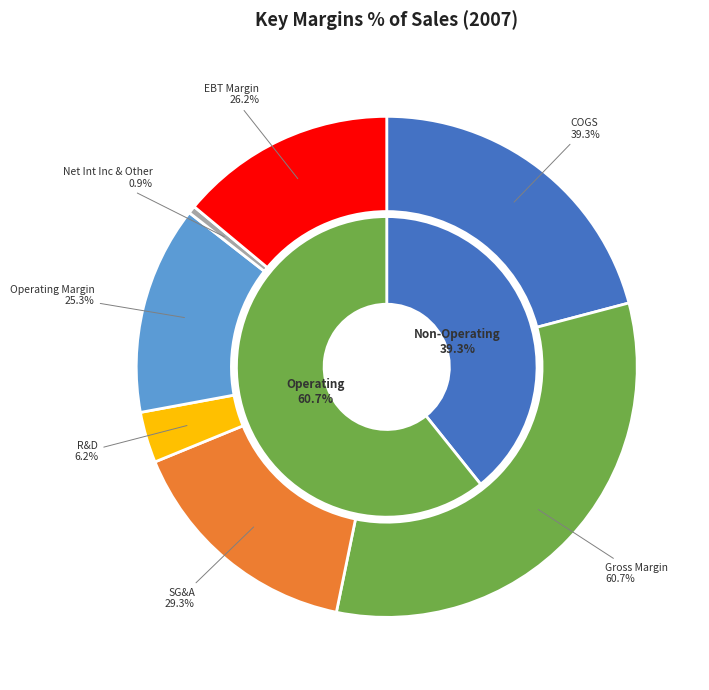

True or false: R&D accounts for 15% of the total.

False